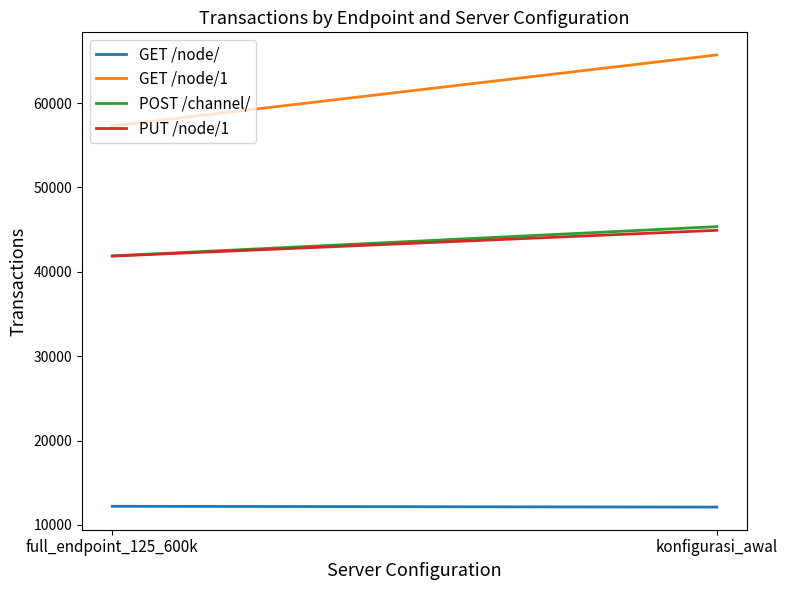

What is the spread (max minus min) of values at konfigurasi_awal?

53593.3